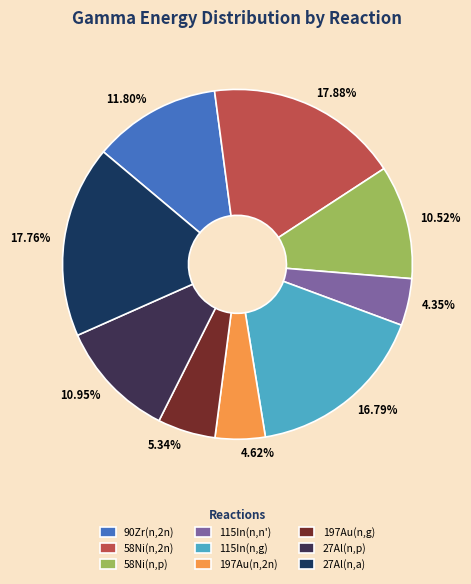

The 58Ni(n,2n) slice represents 18% of the pie. True or false?

True